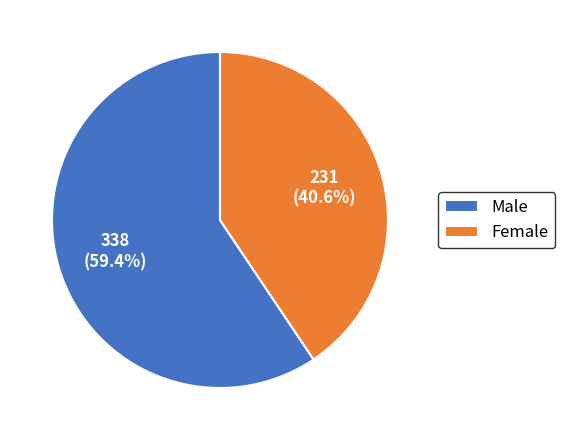

To the nearest percent, what portion does Male represent?

59%